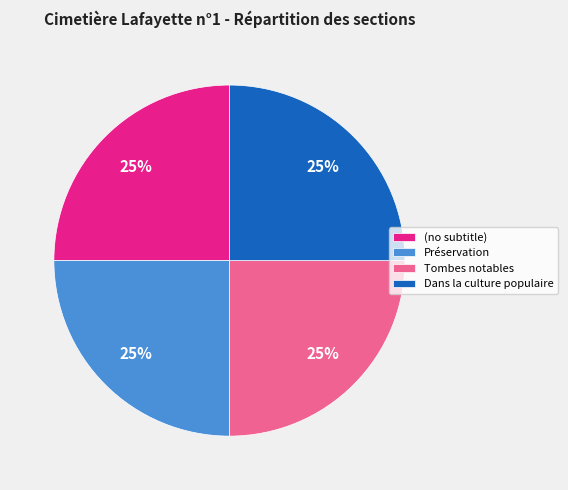

To the nearest percent, what is the combined percentage of (no subtitle) and Dans la culture populaire?

50%